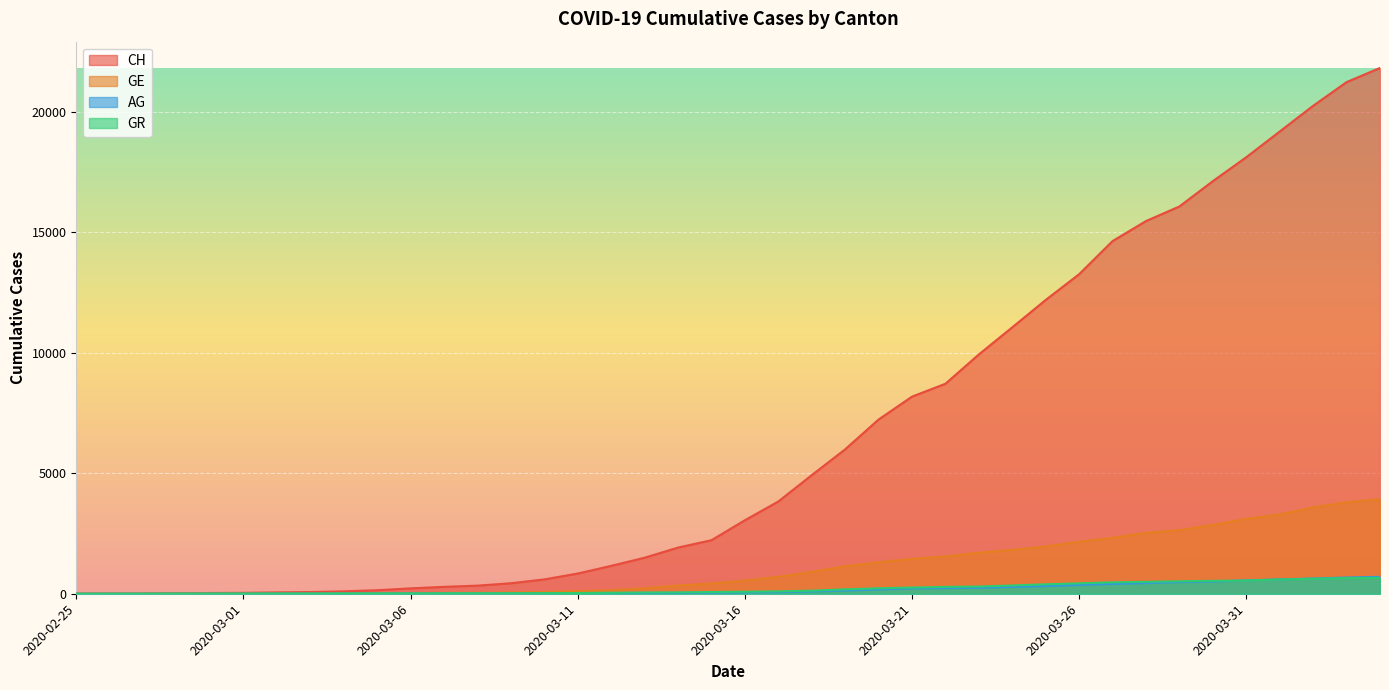

Reading left to right, what are all the values shown in this chart?

CH: 0	5	9	19	31	38	56	70	100	146	223	287	336	435	595	838	1156	1494	1914	2220	3048	3826	4918	5990	7226	8176	8710	9926	11051	12187	13254	14628	15458	16064	17114	18106	19172	20239	21221	21808
GE: 0	1	1	4	8	9	13	13	15	20	29	42	44	59	79	112	153	224	343	425	549	701	911	1139	1307	1445	1549	1703	1820	1959	2160	2321	2527	2638	2855	3109	3289	3582	3793	3928
AG: 0	1	1	1	3	4	7	7	10	11	12	14	14	15	18	20	27	30	33	43	56	69	96	134	175	223	235	245	283	318	367	407	444	485	506	554	596	631	673	702
GR: 0	2	2	6	6	6	9	9	12	14	16	17	18	18	22	31	43	53	56	71	84	101	128	182	226	258	284	300	343	393	433	474	495	519	535	547	592	622	649	657